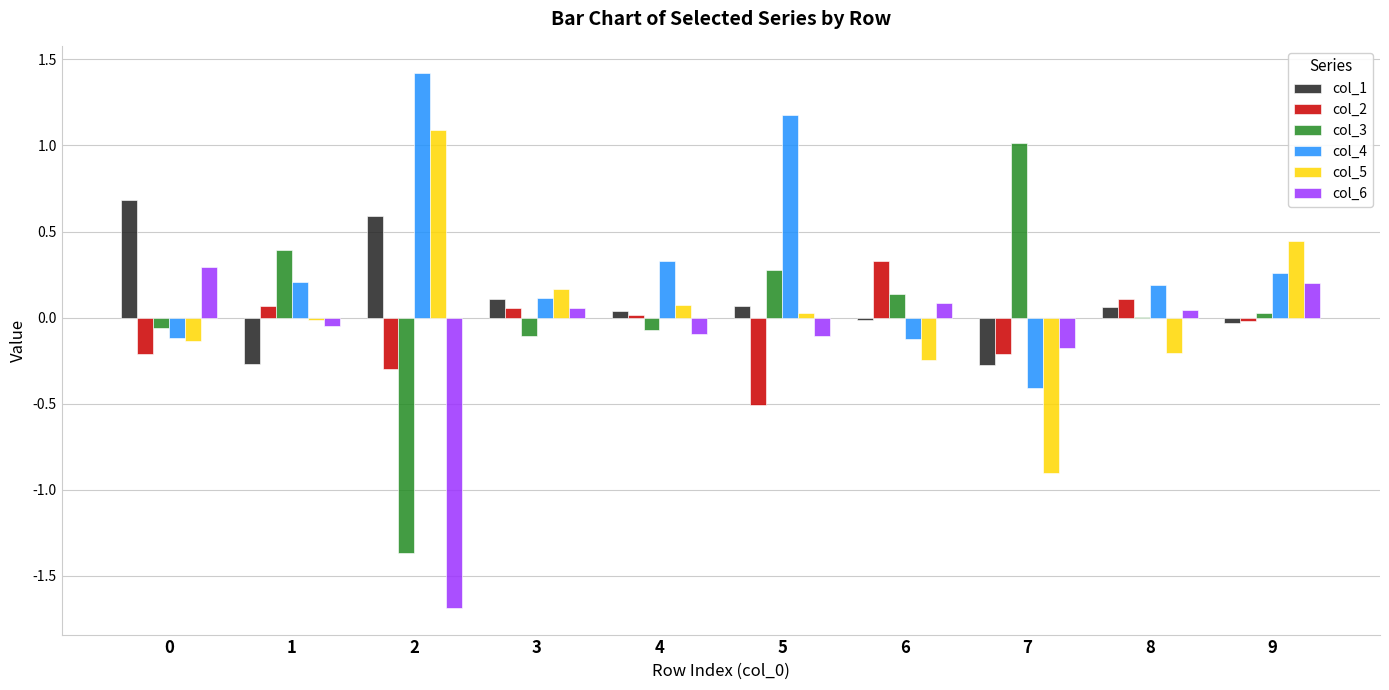

What is the greatest value displayed?

1.4